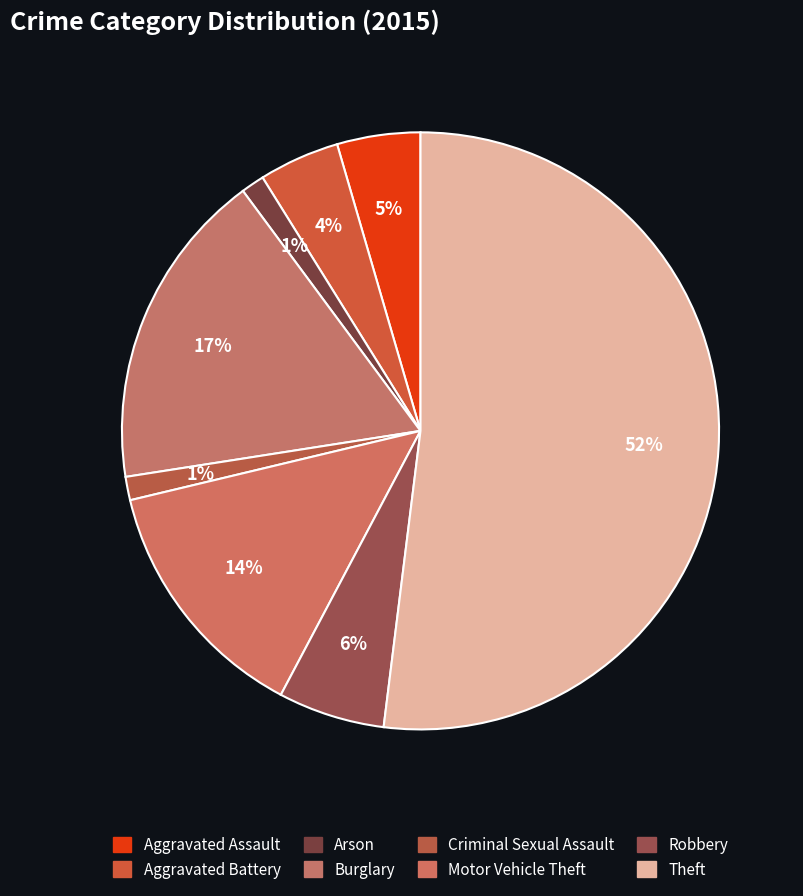

What percentage is the Theft slice, to the nearest percent?

52%